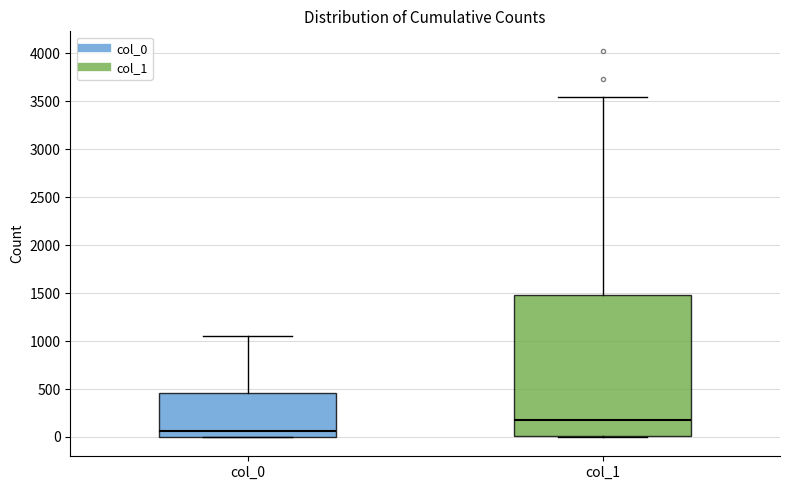

Which box is the tallest, from its lower edge to its upper edge?

col_1